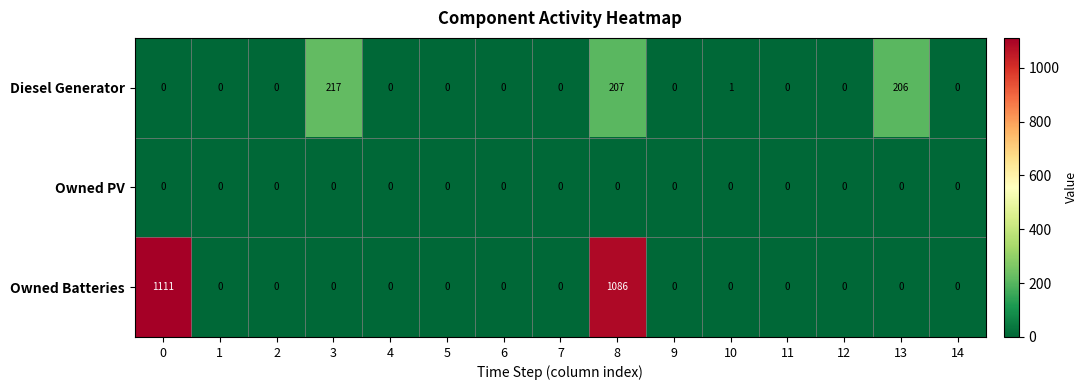

At how many categories does at least one series exceed 172?

4